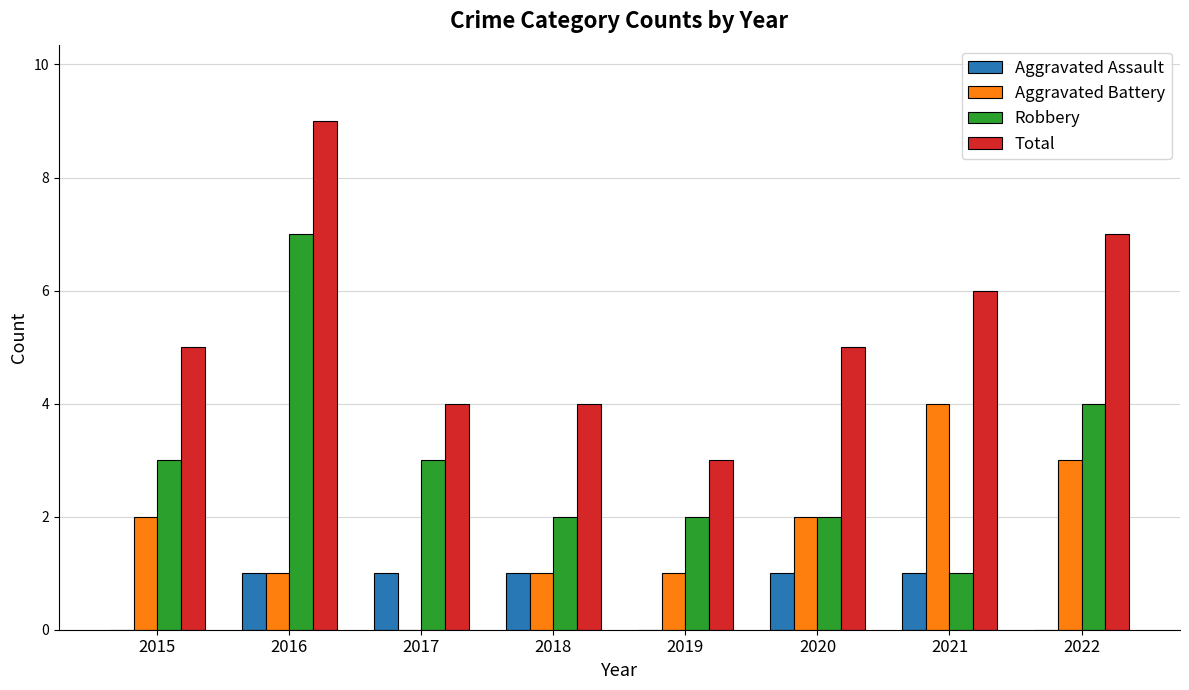

Which category has the highest value in the Total series?

2016